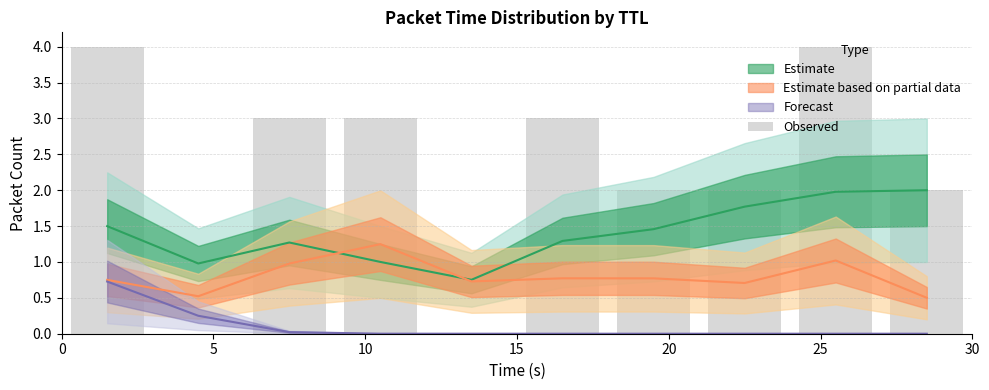

Where is the data nearest to the value 2?

20